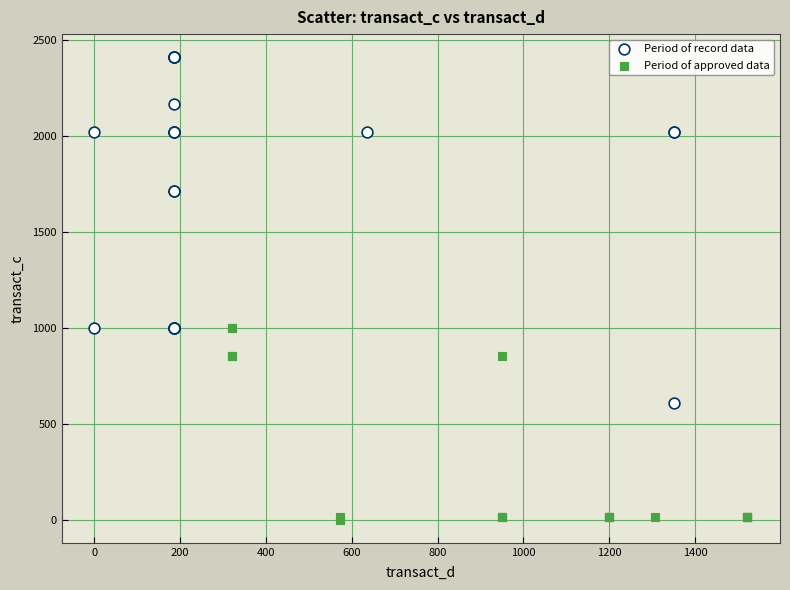

What are all the series names shown in the legend?

Period of record data, Period of approved data